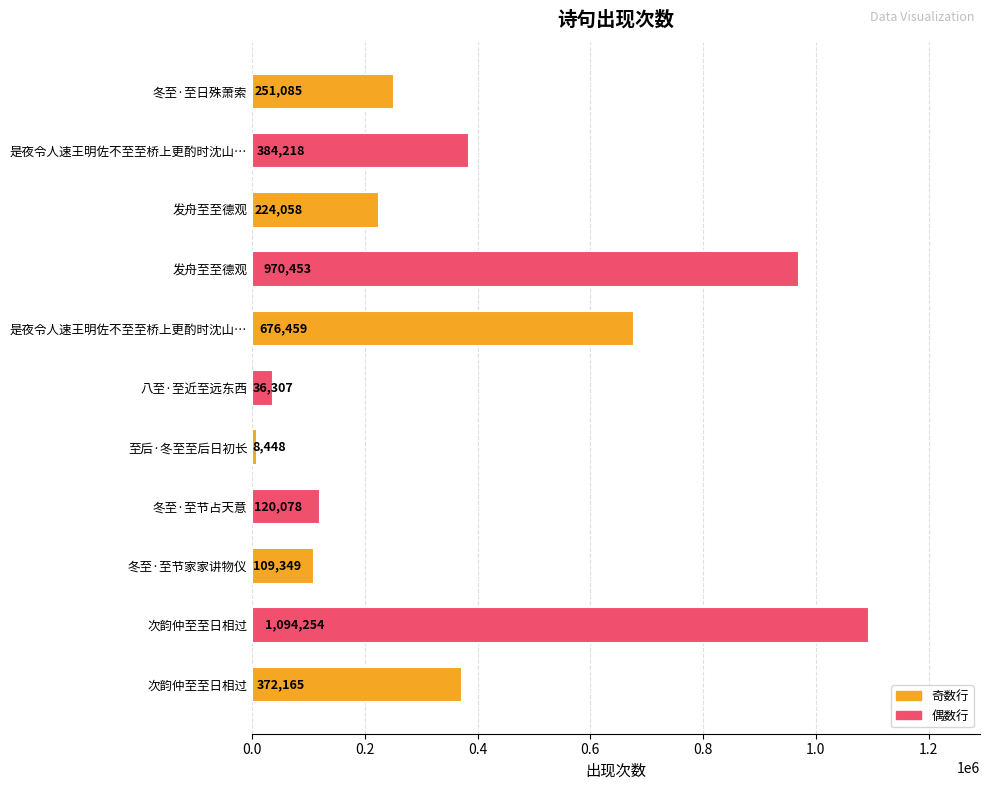

How many data points are less than 251085?

5